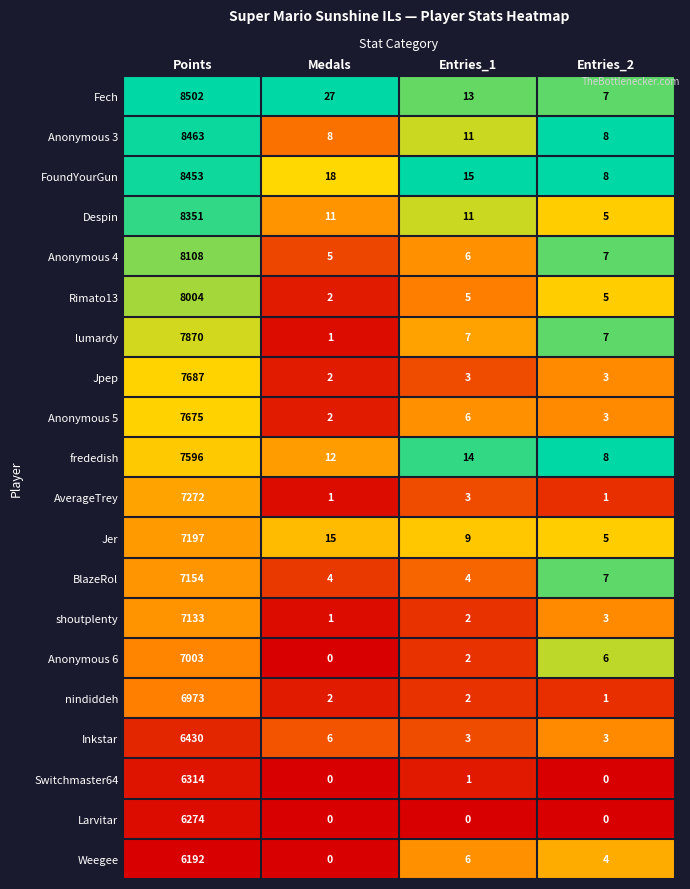

Which category has the highest value in the AverageTrey series?

Points